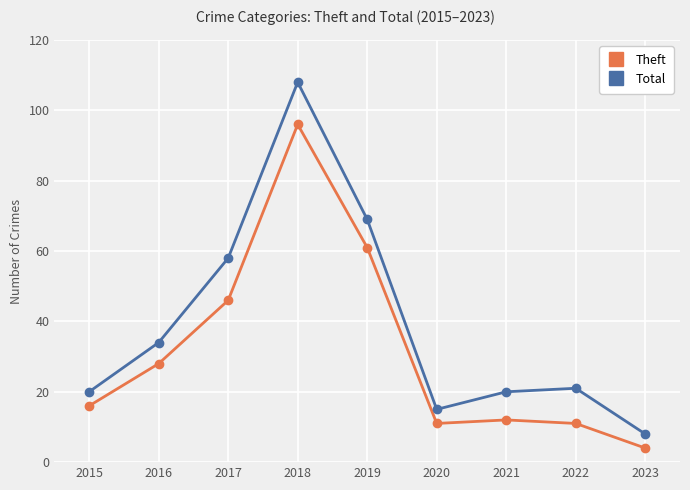

Which series has the widest spread of values?

Total